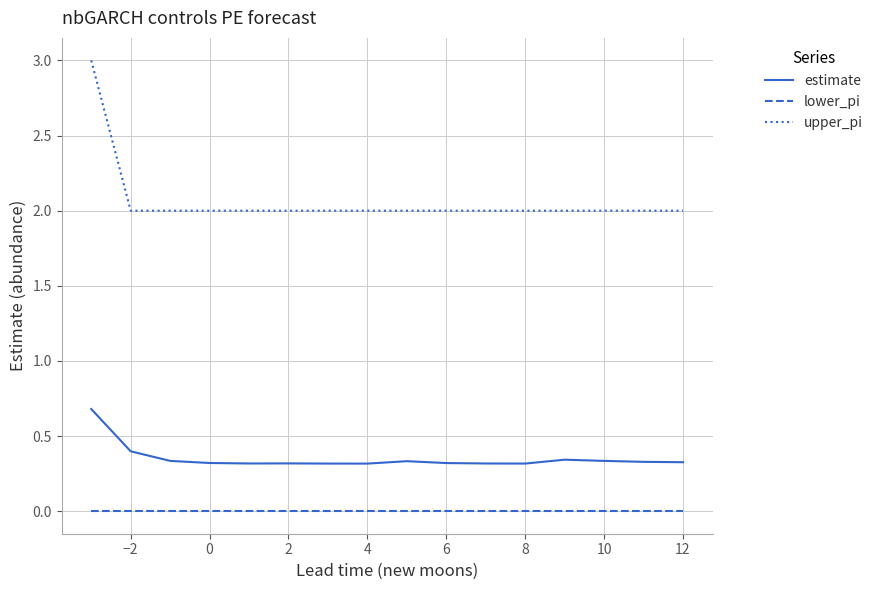

Which series has the largest total across all categories?

upper_pi